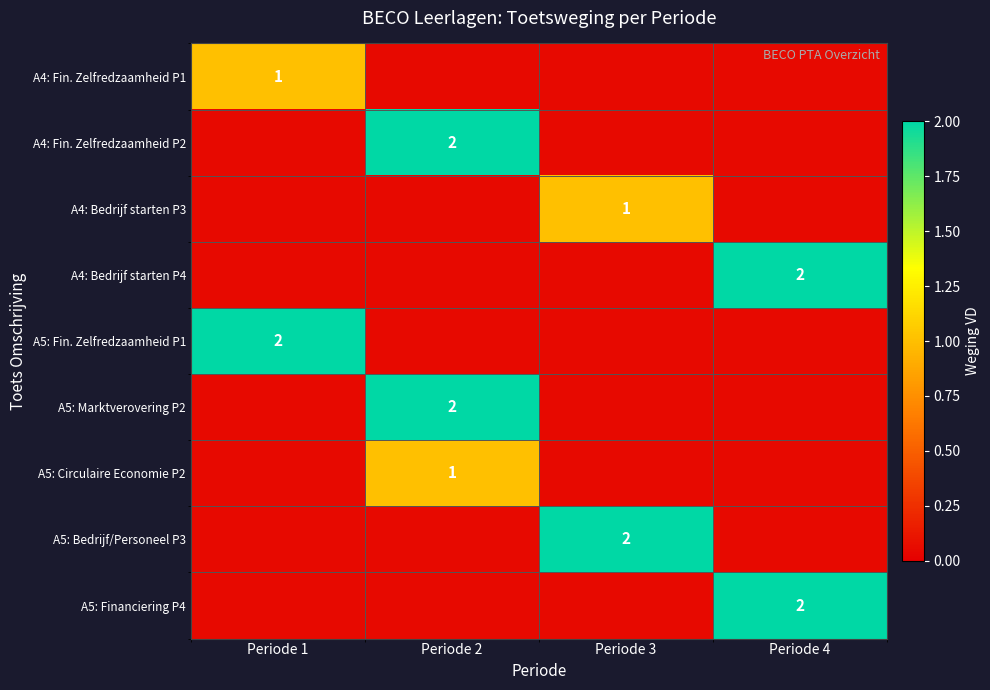

What is the smallest value displayed?

1.0